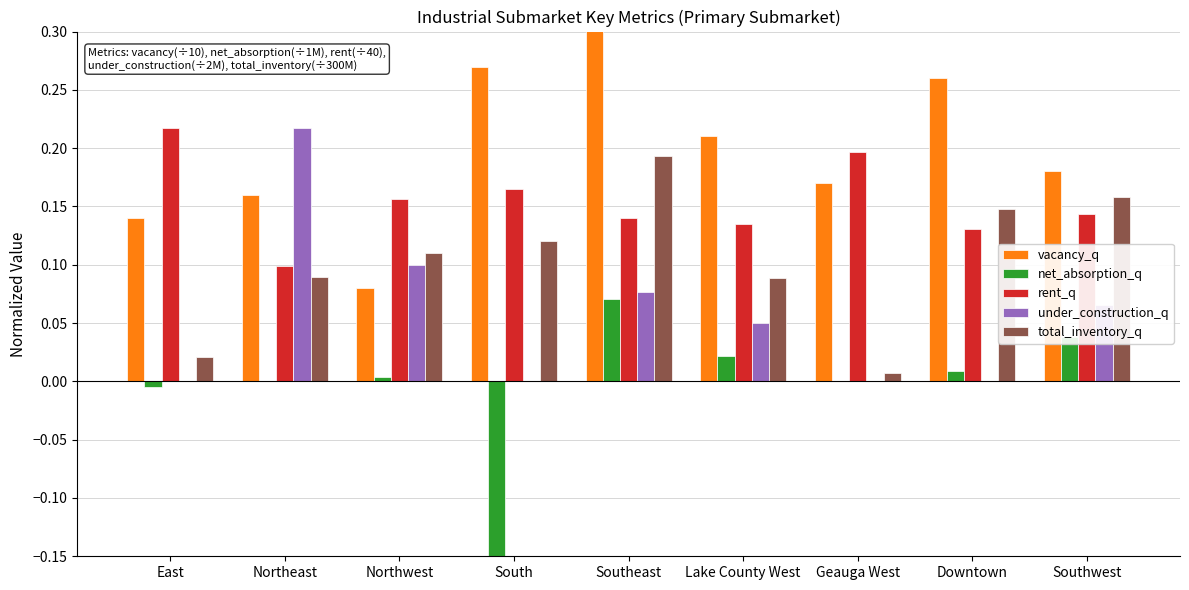

The value of vacancy_q at Geauga West is 0.2. True or false?

True